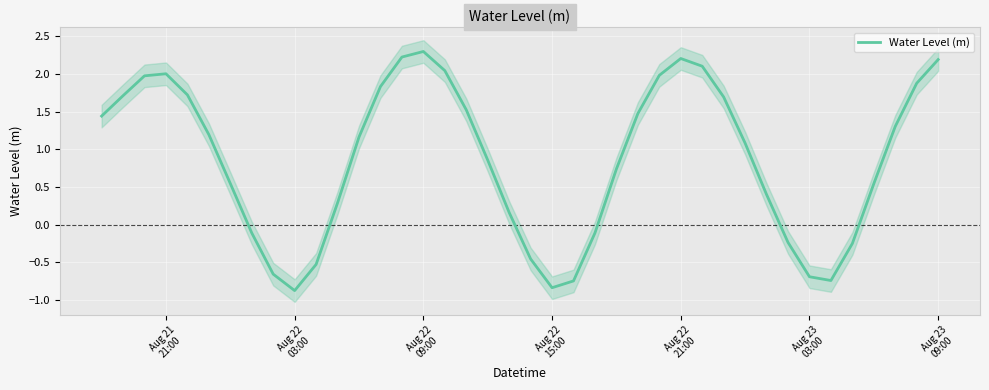

How many lines are shown in the chart?

1